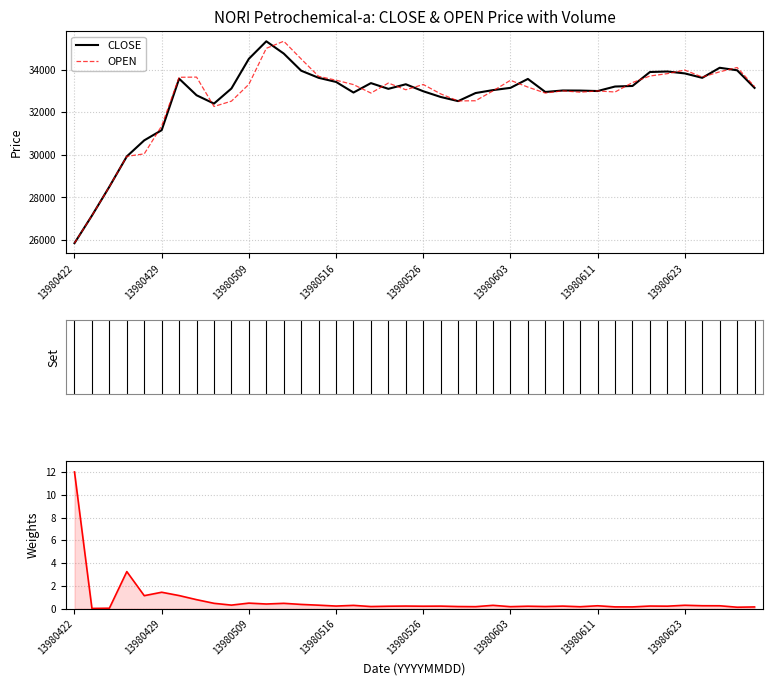

At which label does CLOSE reach its minimum?

13980422